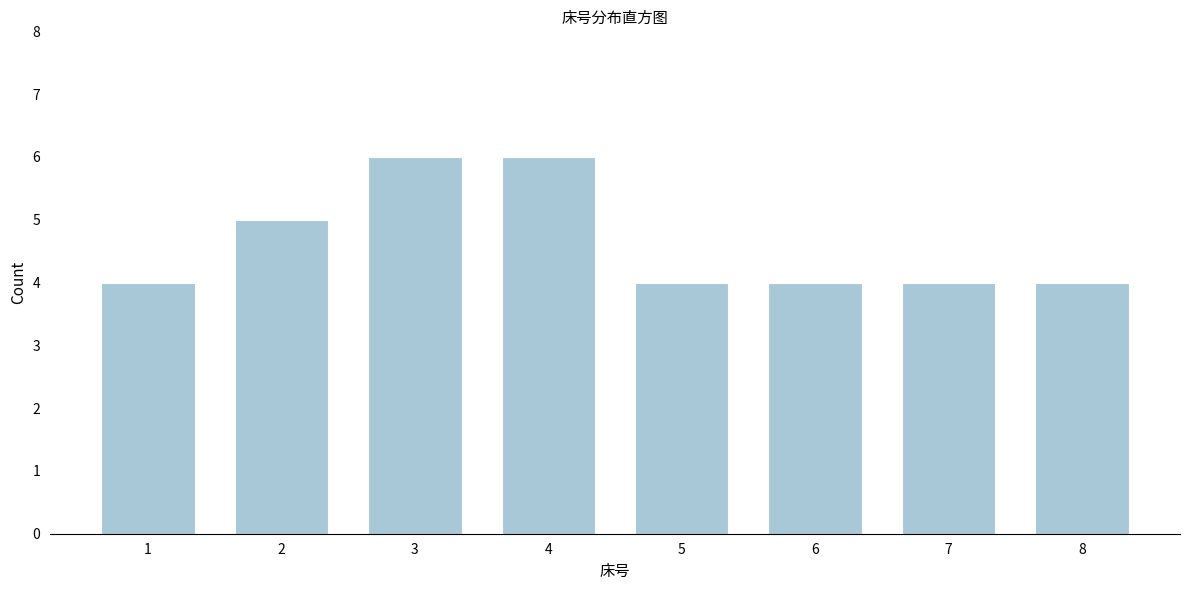

Reading left to right, what are all the values shown in this chart?

1=4	2=5	3=6	4=6	5=4	6=4	7=4	8=4